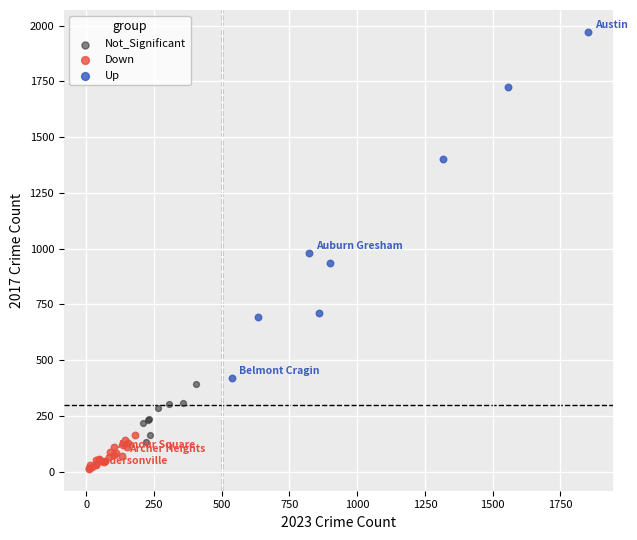

Which series reaches the maximum Y coordinate?

Up